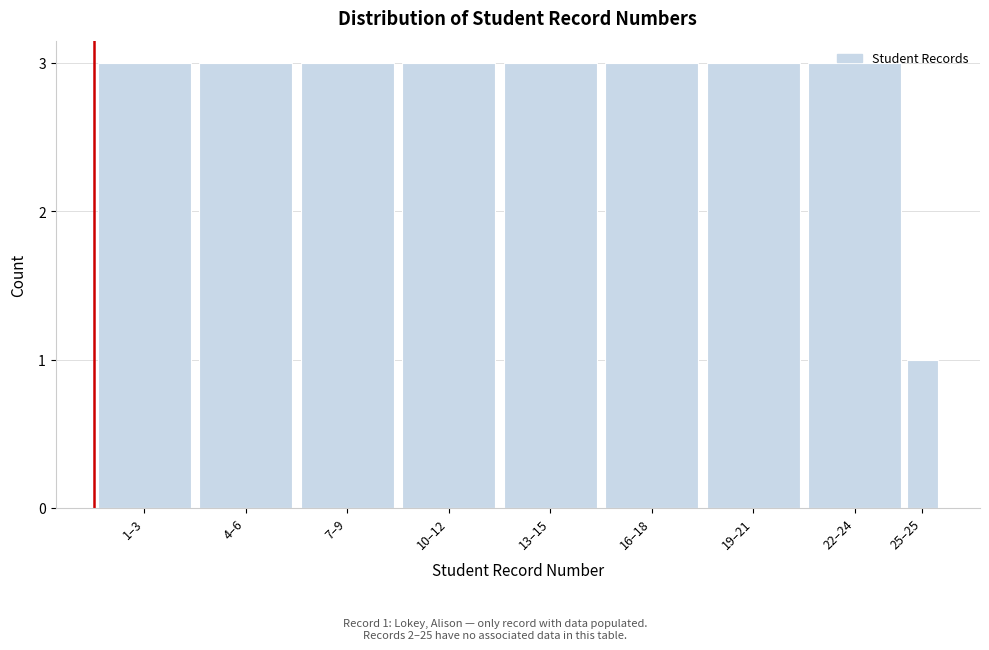

Which has a higher value, 25–25 or 13–15?

13–15